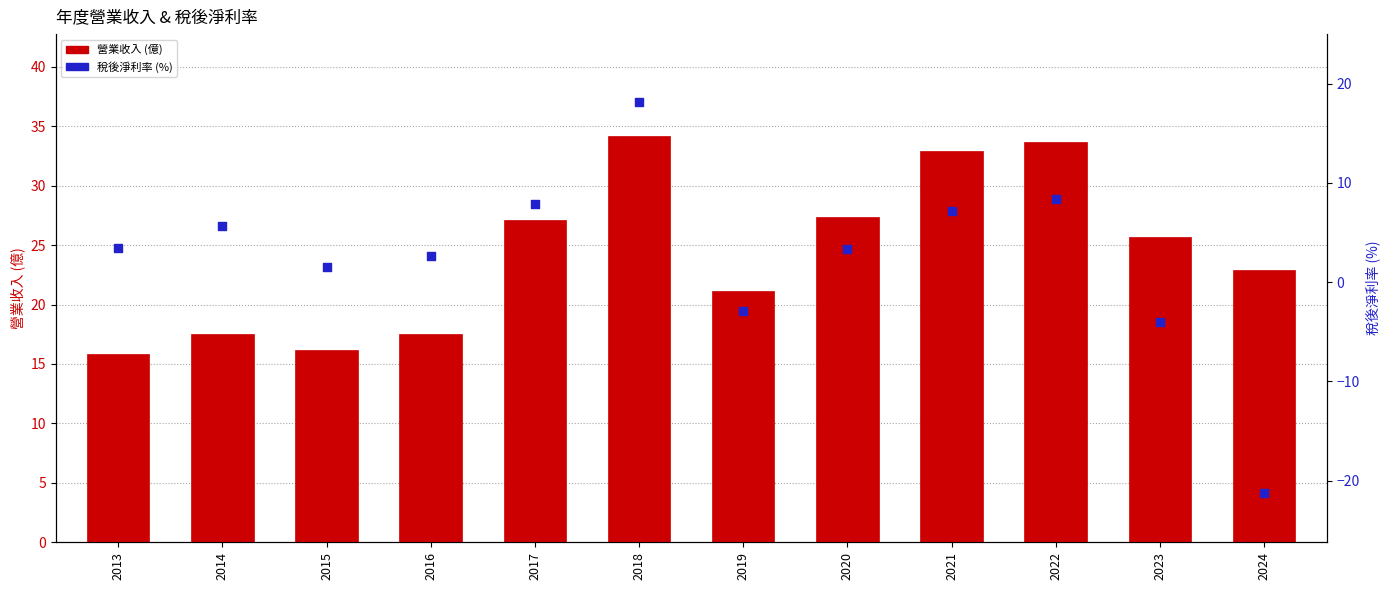

At how many categories does at least one series exceed 11?

12